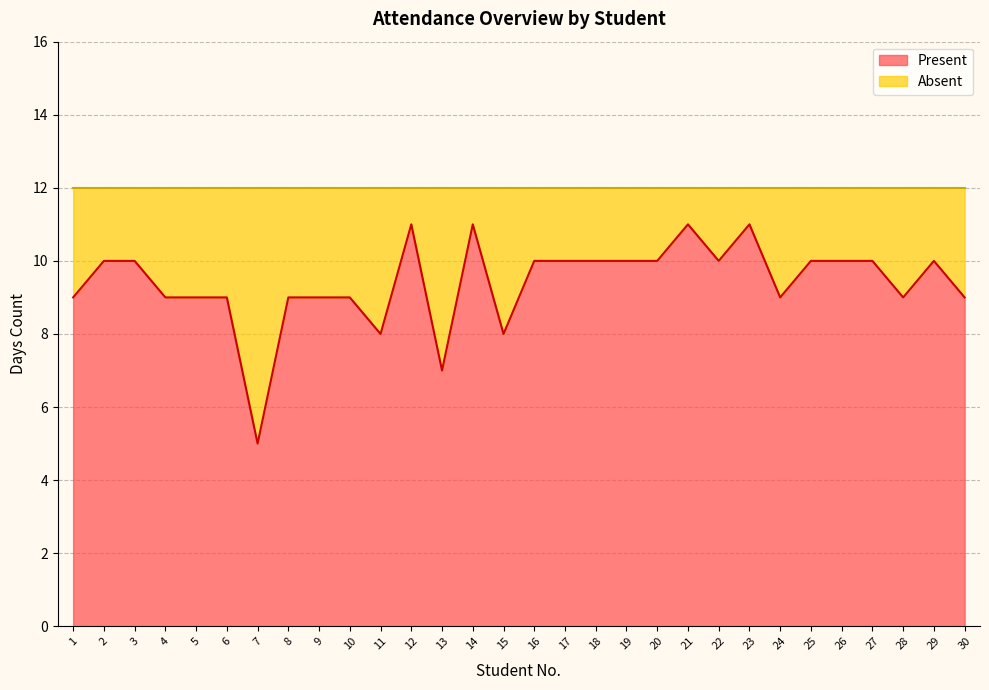

Reading left to right, what are all the values shown in this chart?

1=9	2=10	3=10	4=9	5=9	6=9	7=5	8=9	9=9	10=9	11=8	12=11	13=7	14=11	15=8	16=10	17=10	18=10	19=10	20=10	21=11	22=10	23=11	24=9	25=10	26=10	27=10	28=9	29=10	30=9